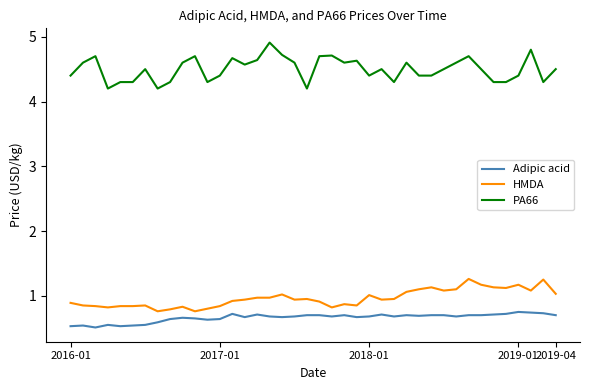

Rank the series by their maximum value, from lowest to highest.

Adipic acid, HMDA, PA66